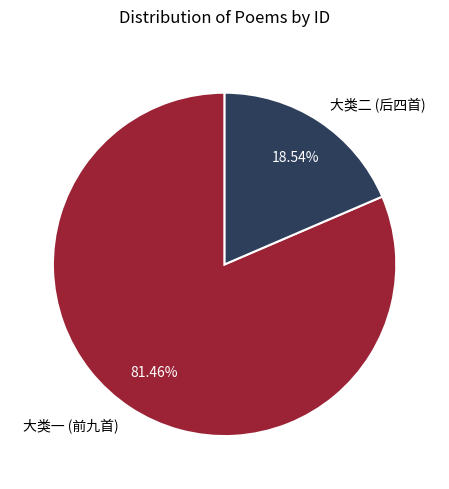

Is there a majority slice in this chart?

Yes